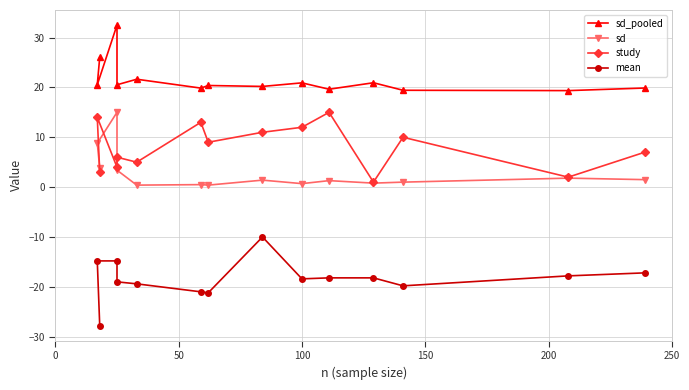

True or false: sd_pooled and study cross at least once.

False